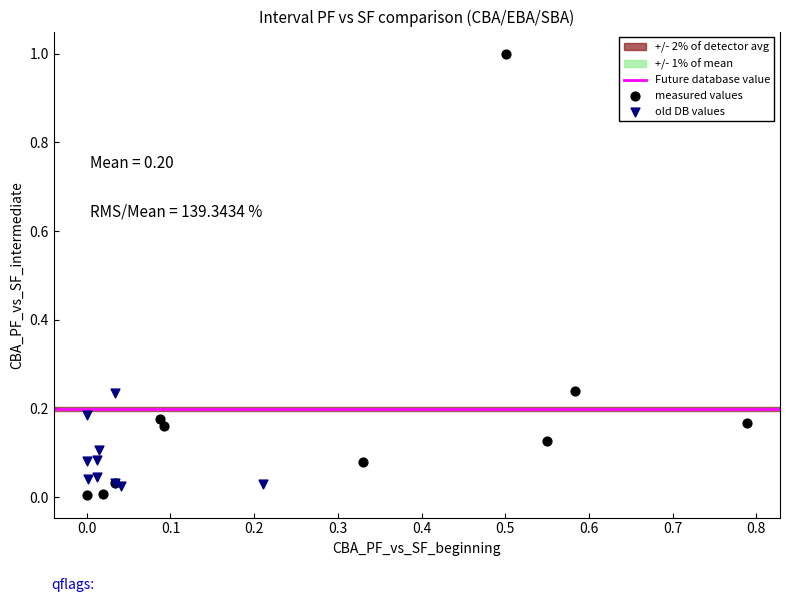

Which series contains the highest Y value?

measured values